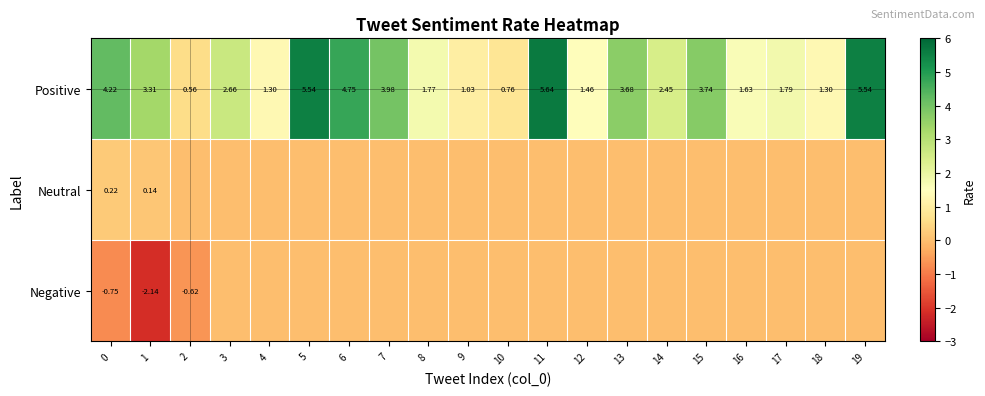

How many data points in Positive are less than 2?

9